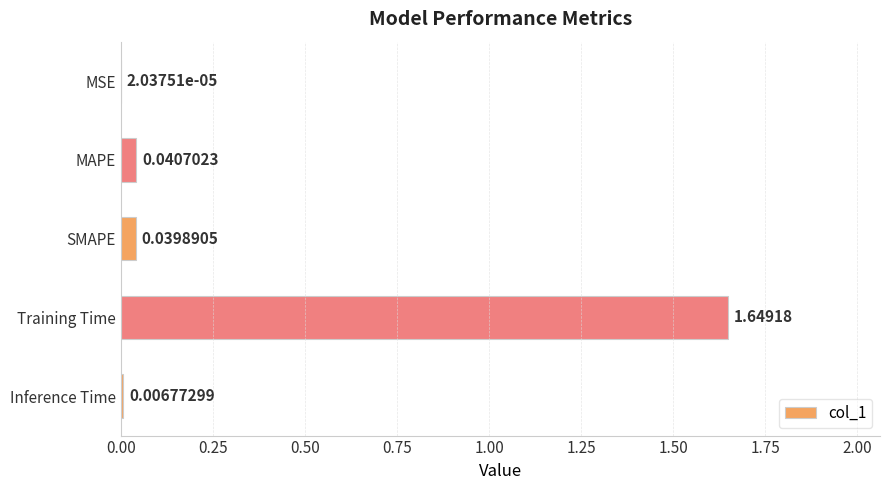

What is the sum of all values?

1.7